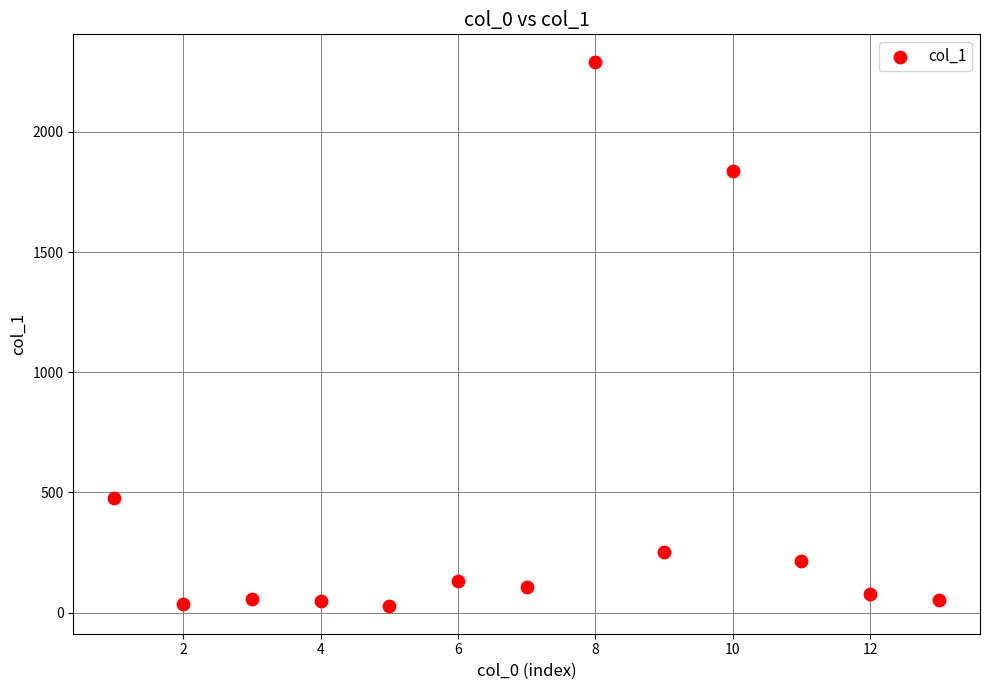

What is the range of X values (max minus min)?

12.0